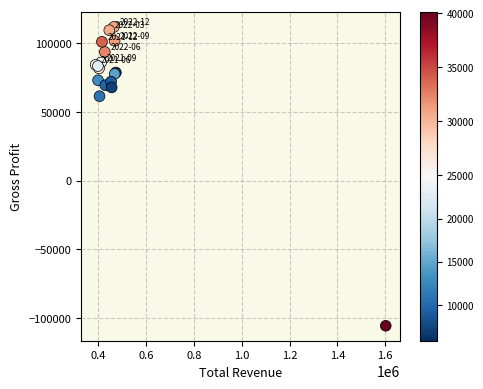

What Y value in the scatter plot is closest to 3050?

61200